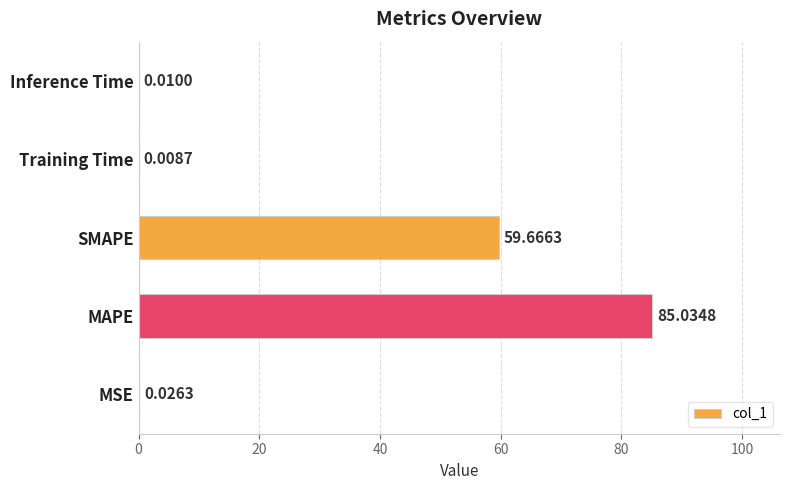

What is the sum of the values at MAPE and Training Time?

85.0